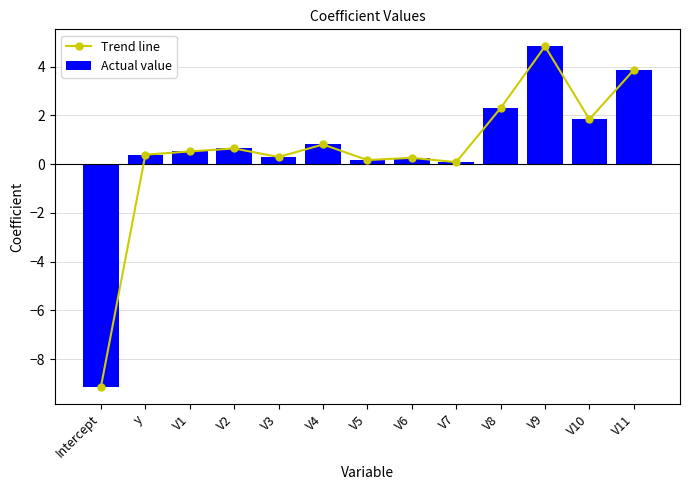

What position from the left is V7?

9